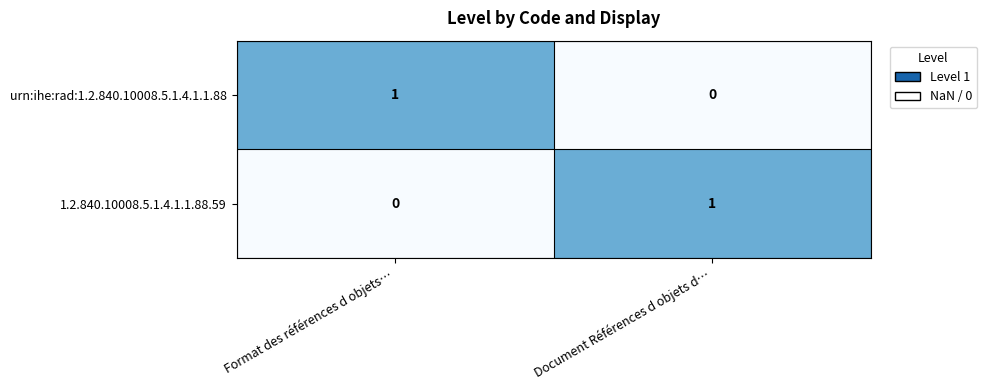

The urn:ihe:rad:1.2.840.10008.5.1.4.1.1.88 series shows 0 at Document Références d objets d…. True or false?

True